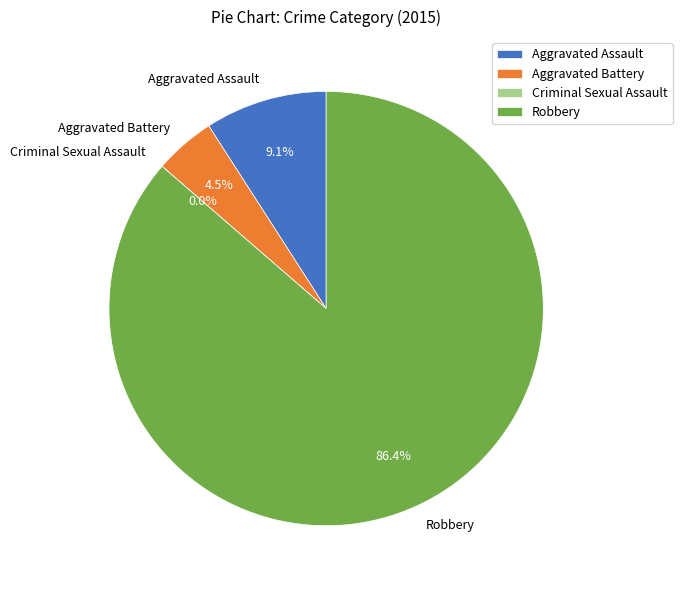

True or false: Criminal Sexual Assault accounts for 0% of the total.

True